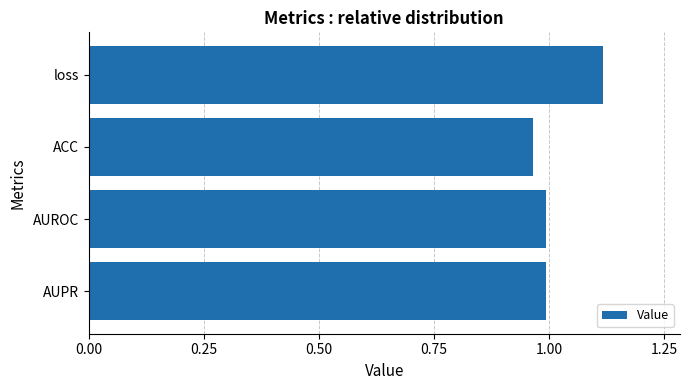

What position from the bottom is loss?

4